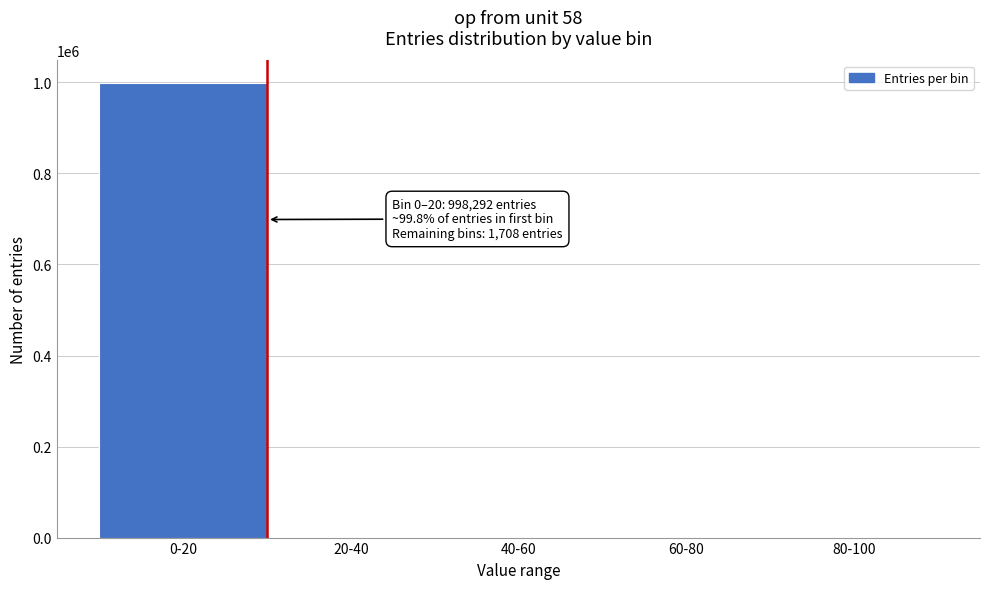

Is it true that the value at 0-20 is 650315?

False